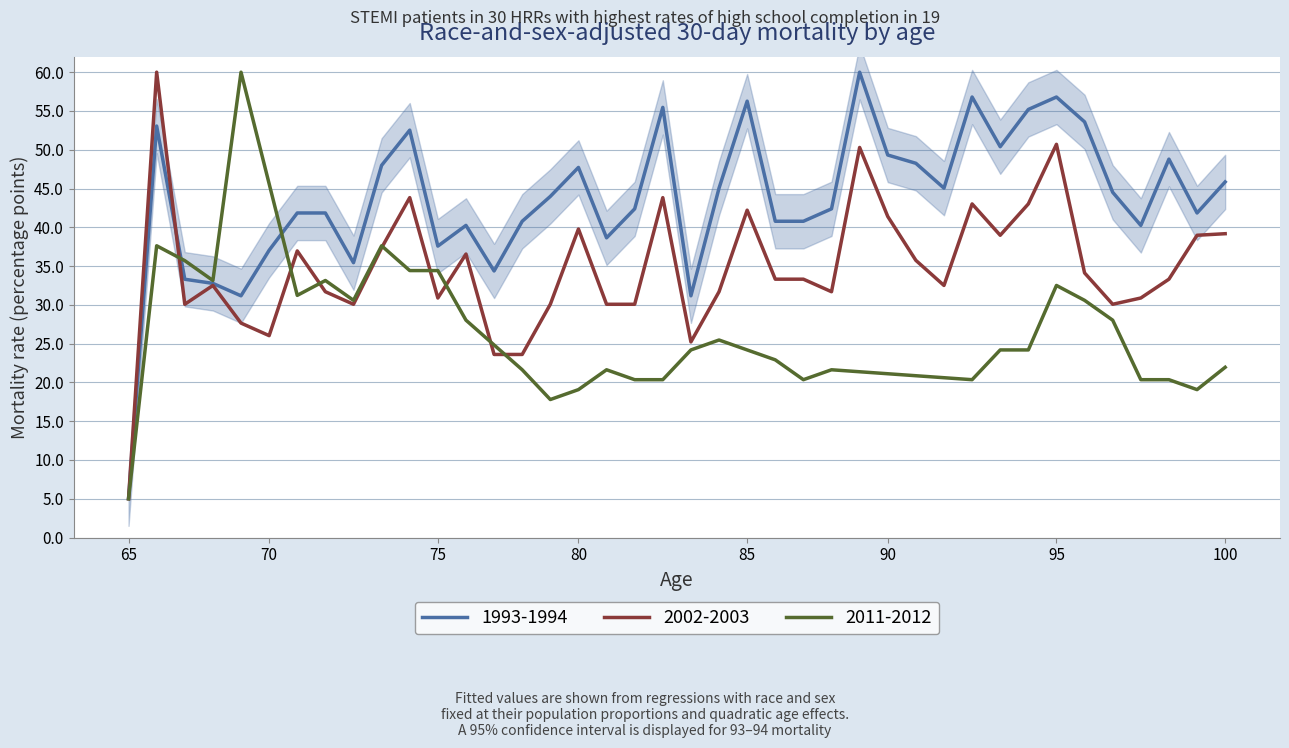

The value of 1993-1994 at 70 is 37.0. True or false?

True